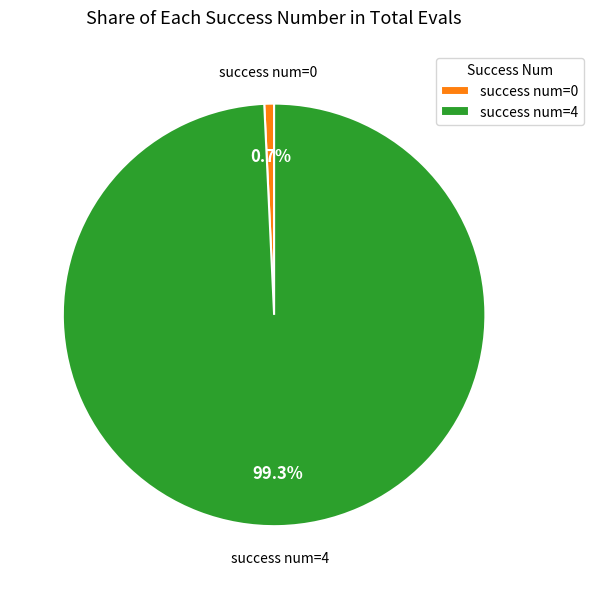

Is the sum of success num=0 and success num=4 greater than half?

Yes